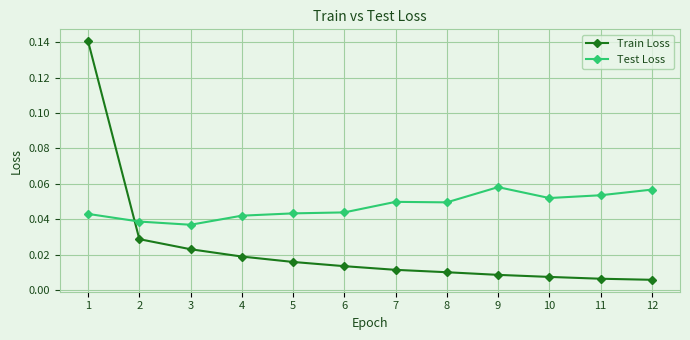

At 8, list the series in order from smallest to largest.

Train Loss, Test Loss